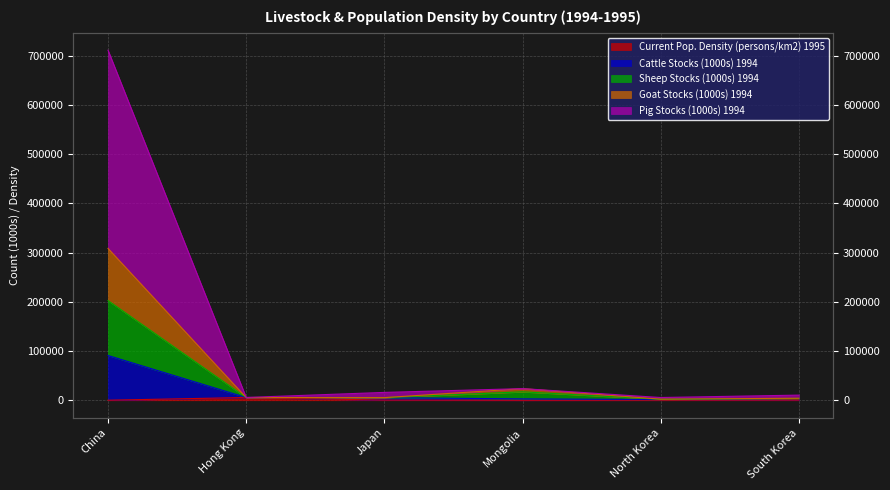

At which label does Sheep Stocks (1000s) 1994 reach its peak?

China